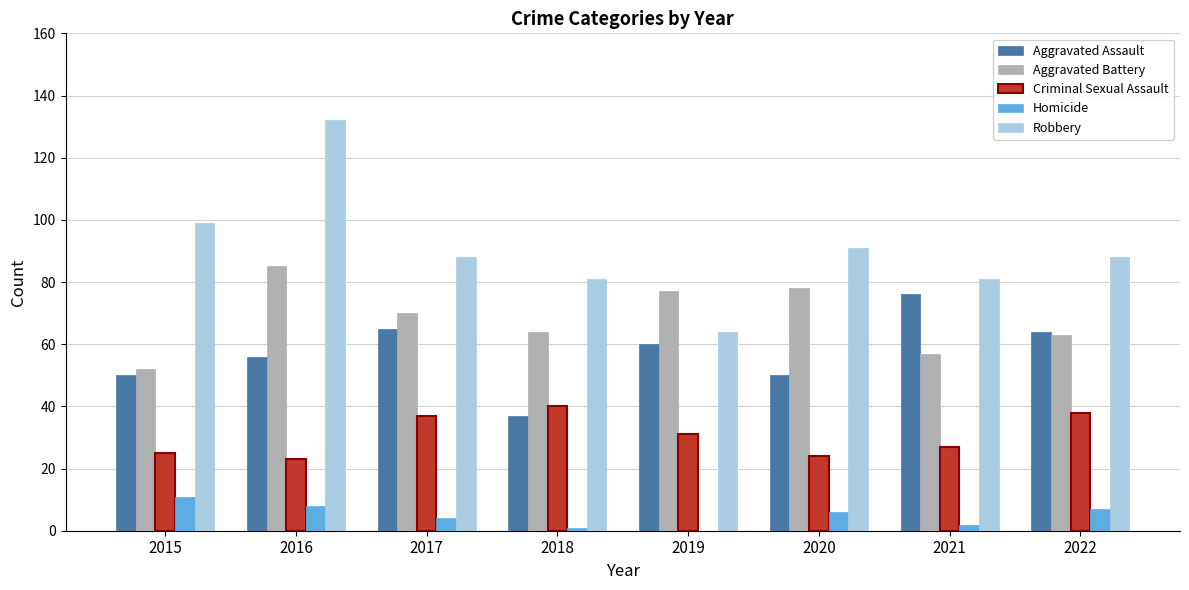

How many values in Homicide are above zero?

7